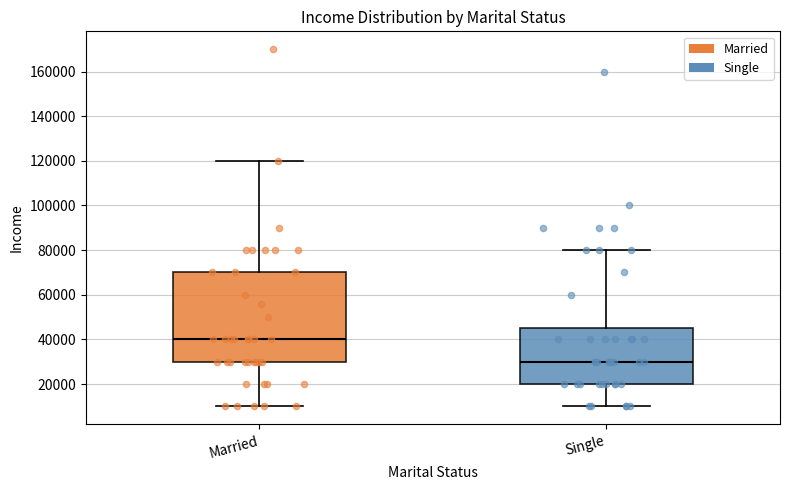

Which box's median line is the lowest?

Single